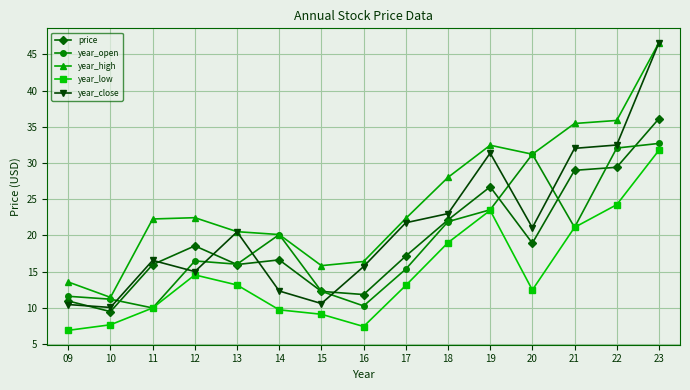

Count the number of data series in this chart.

5